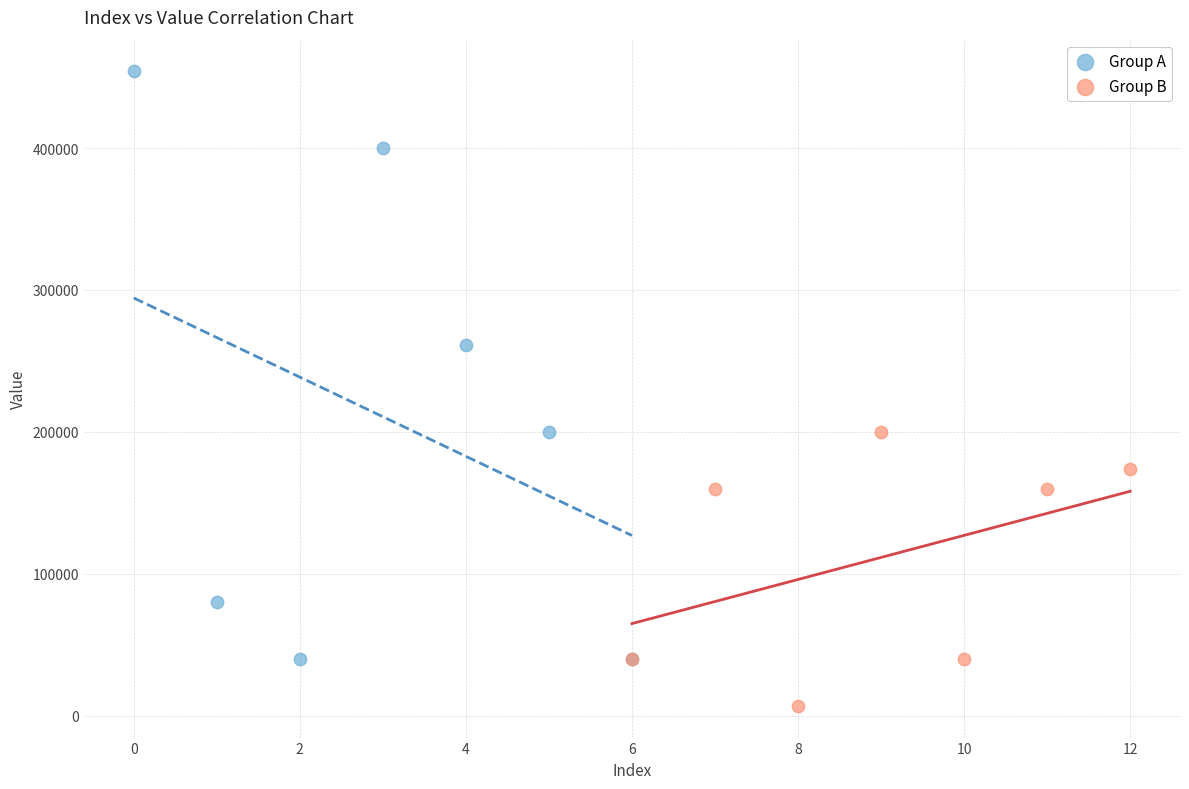

Which series has the widest spread of Y values?

Group A